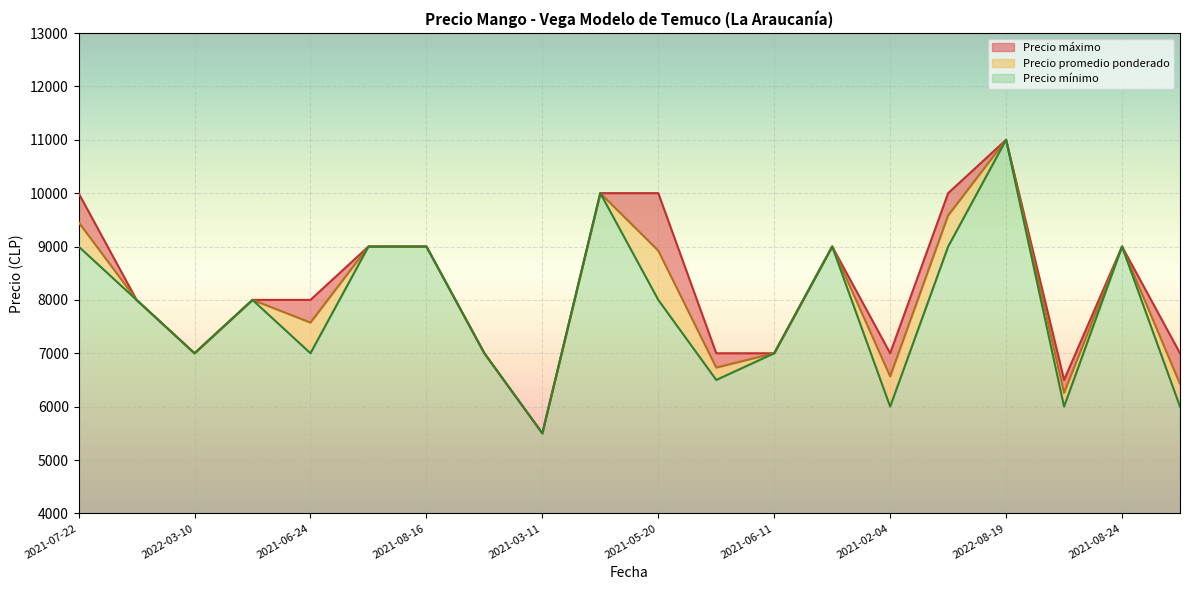

Which category has the highest value across all series?

2022-08-19